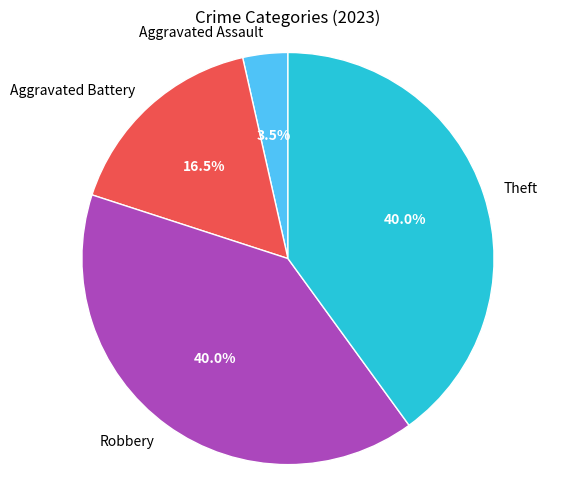

What is the total percentage of Robbery and Aggravated Battery?

56.5%